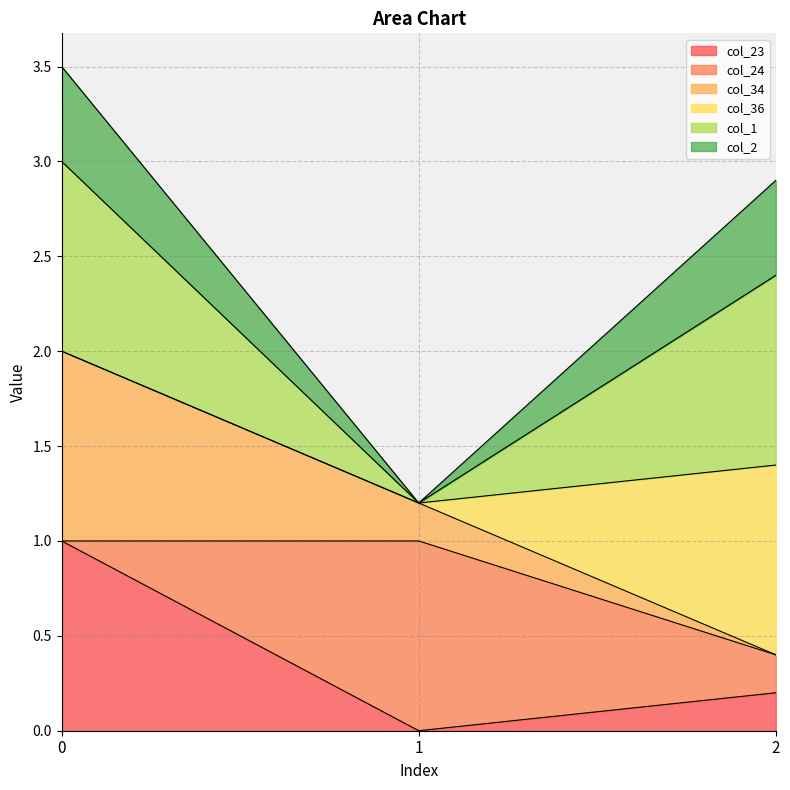

What is the total value across all series at 1?

1.2